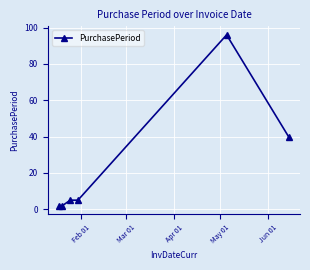

True or false: there are more than 0 points higher than both neighbors.

True